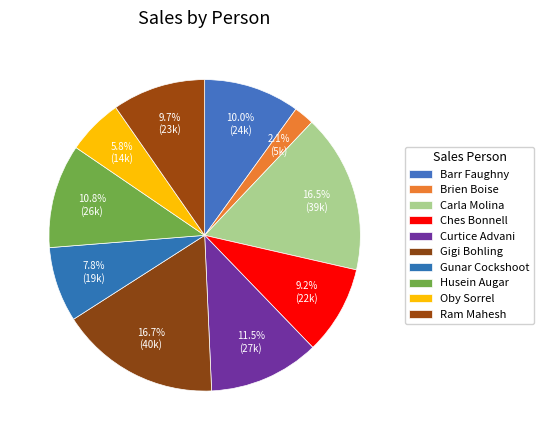

How much of the chart is everything except Ches Bonnell?

90.8%